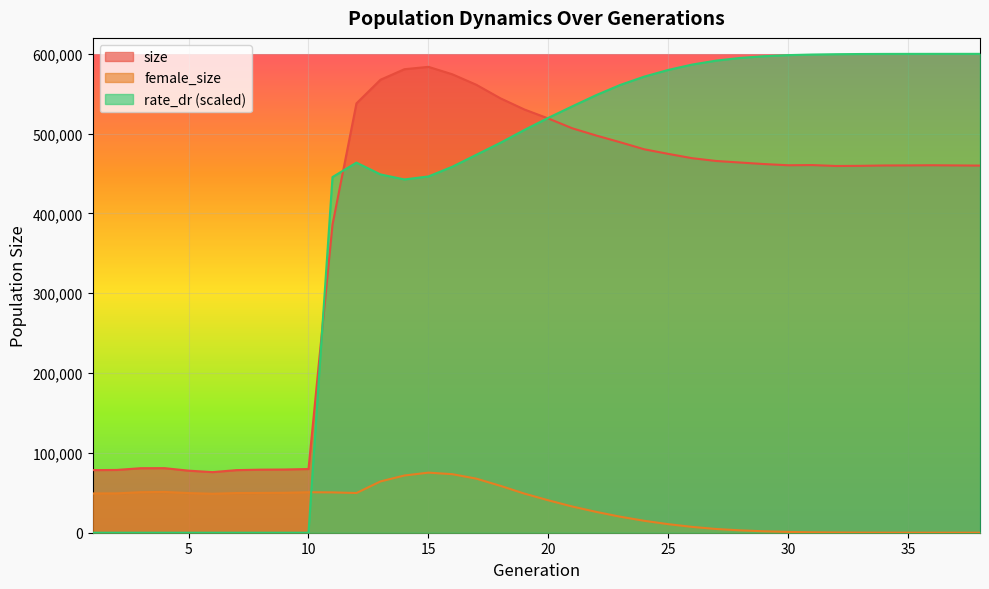

The size series shows 289130.2 at 36. True or false?

False